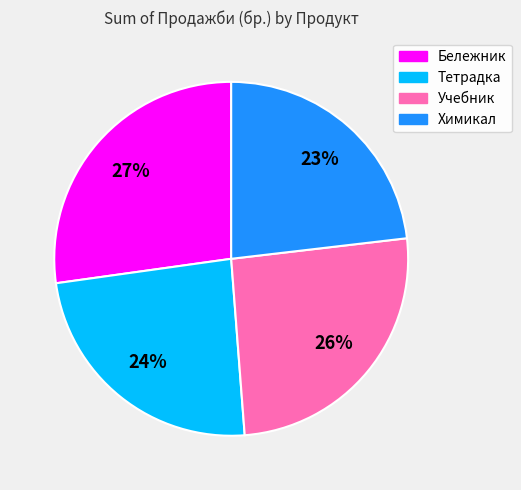

To the nearest percent, what is the difference between the largest and smallest slice percentages?

4%